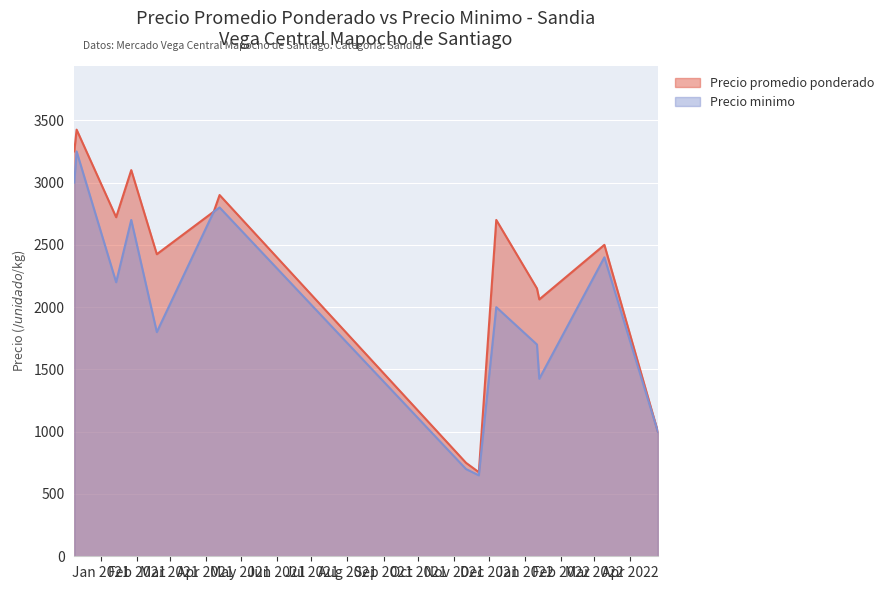

Which series has the largest total across all categories?

Precio promedio ponderado